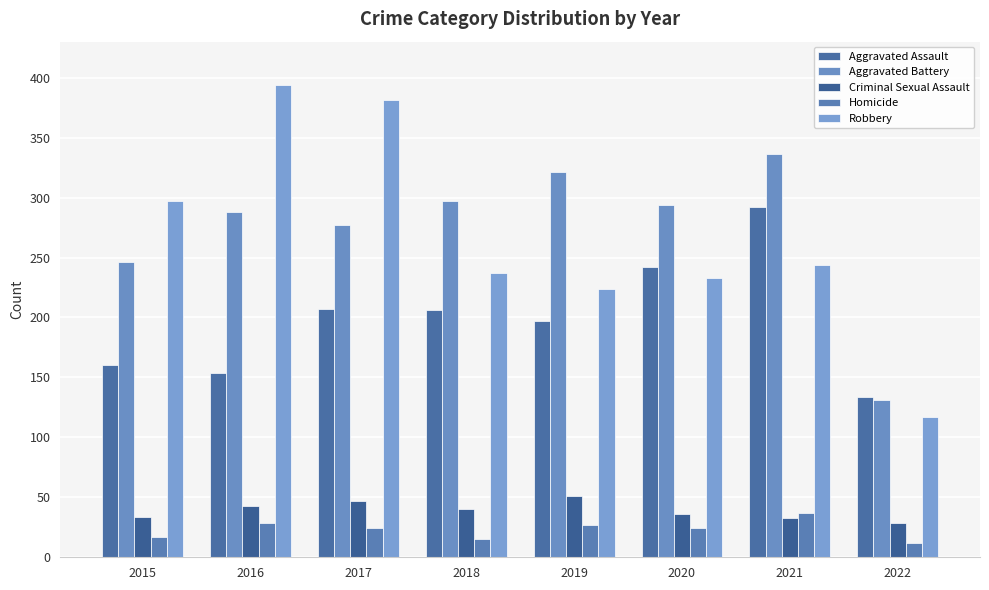

What is the value of the Criminal Sexual Assault bar at the 1st from the left?

34